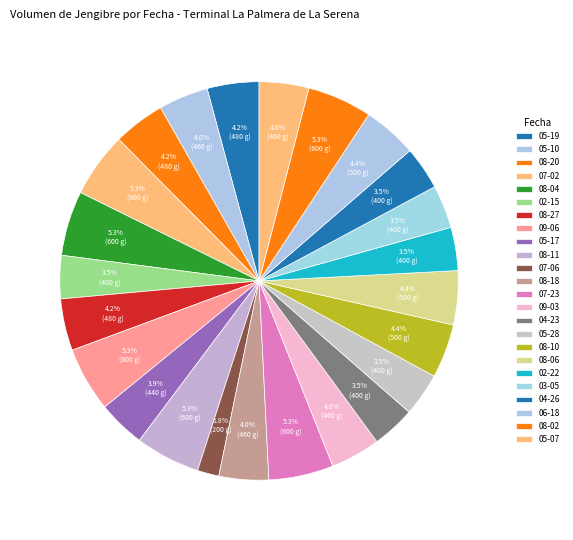

How many slices are in this pie chart?

24